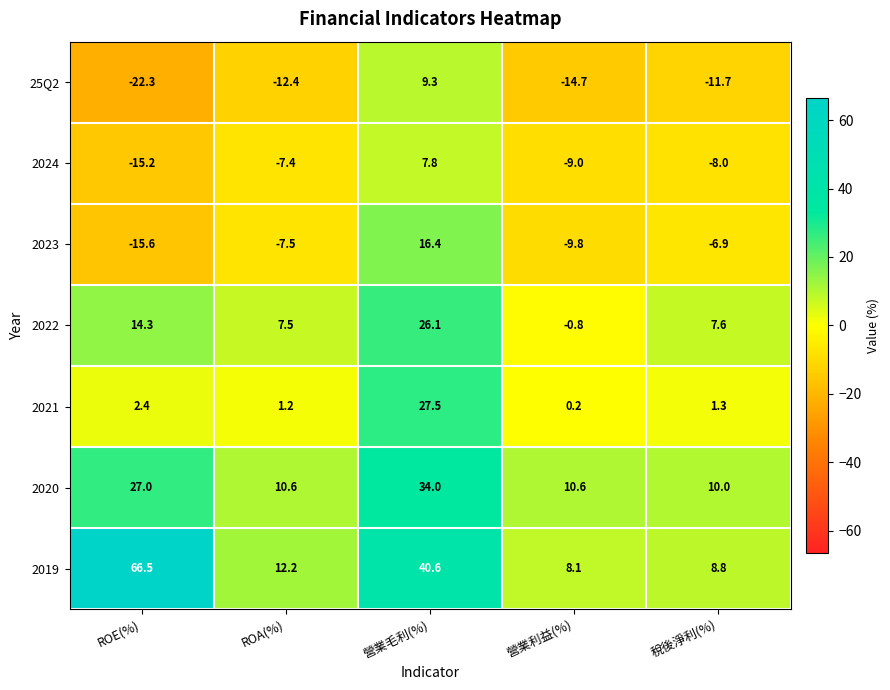

Rank the series at 稅後淨利(%) from lowest to highest value.

25Q2, 2024, 2023, 2021, 2022, 2019, 2020